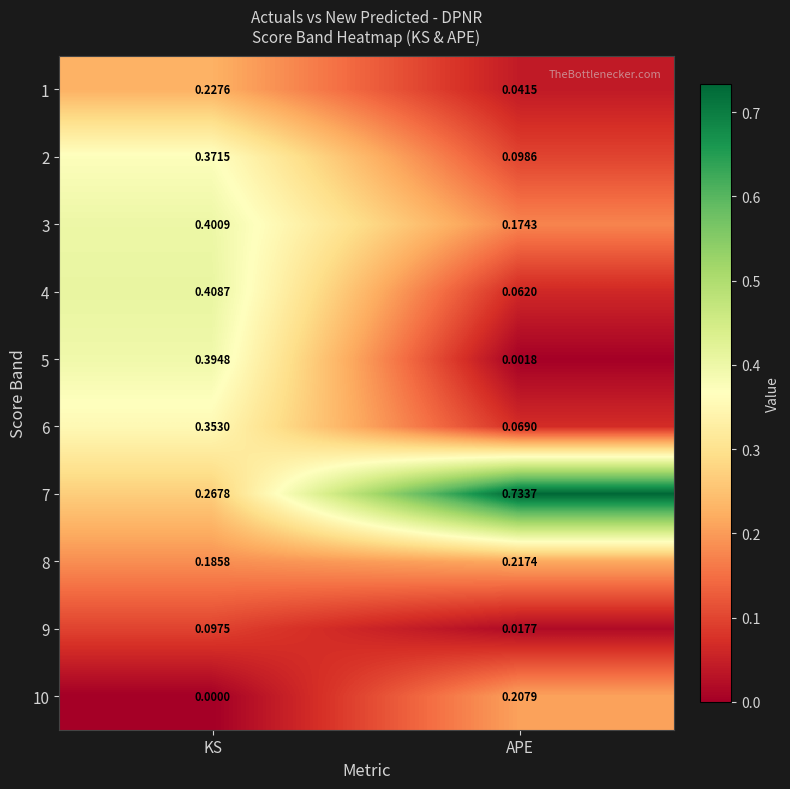

At which category is the sum across all series the highest?

KS